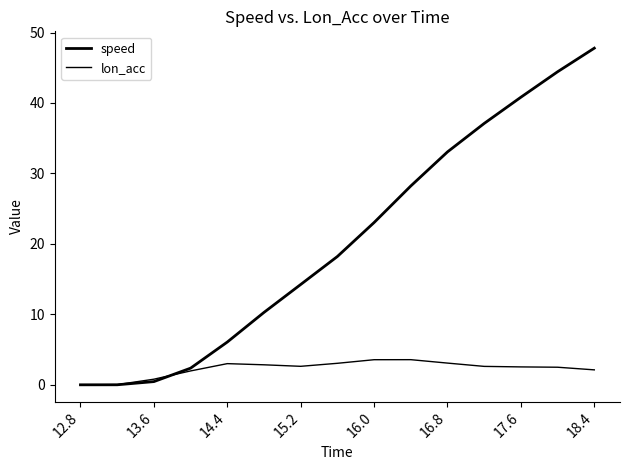

At how many categories does at least one series exceed 26?

6